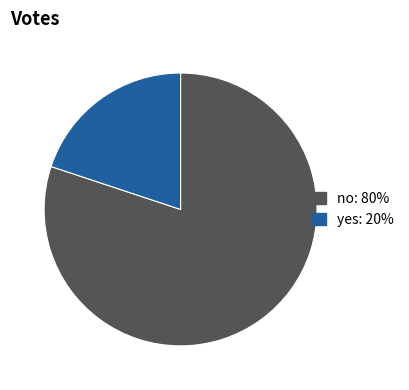

How many slices are in this pie chart?

2